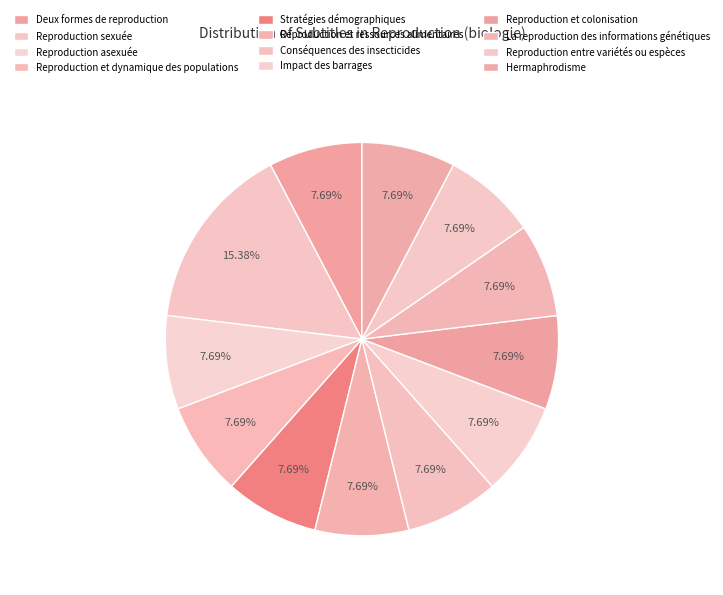

Rank the categories by value from highest to lowest.

Reproduction sexuée, Deux formes de reproduction, Reproduction asexuée, Reproduction et dynamique des populations, Stratégies démographiques, Reproduction et ressources alimentaires, Conséquences des insecticides, Impact des barrages, Reproduction et colonisation, La reproduction des informations génétiques, Reproduction entre variétés ou espèces, Hermaphrodisme